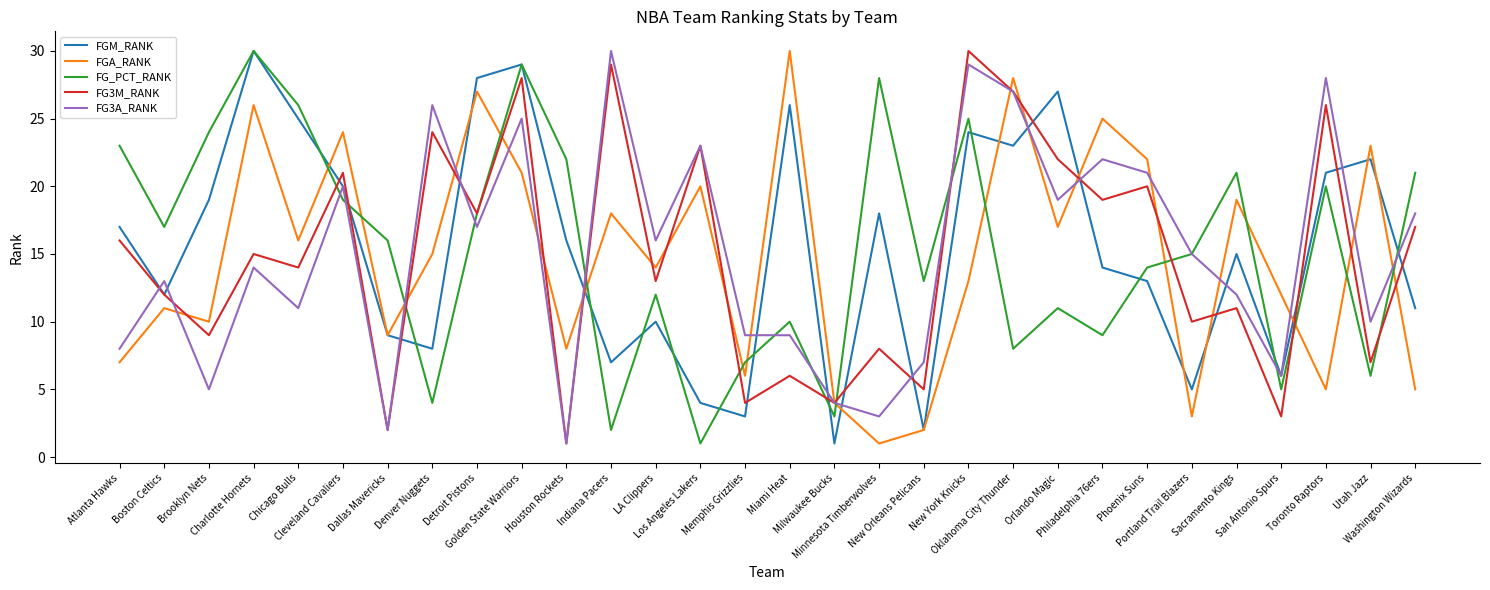

True or false: FGM_RANK has a value of 10 at LA Clippers.

True